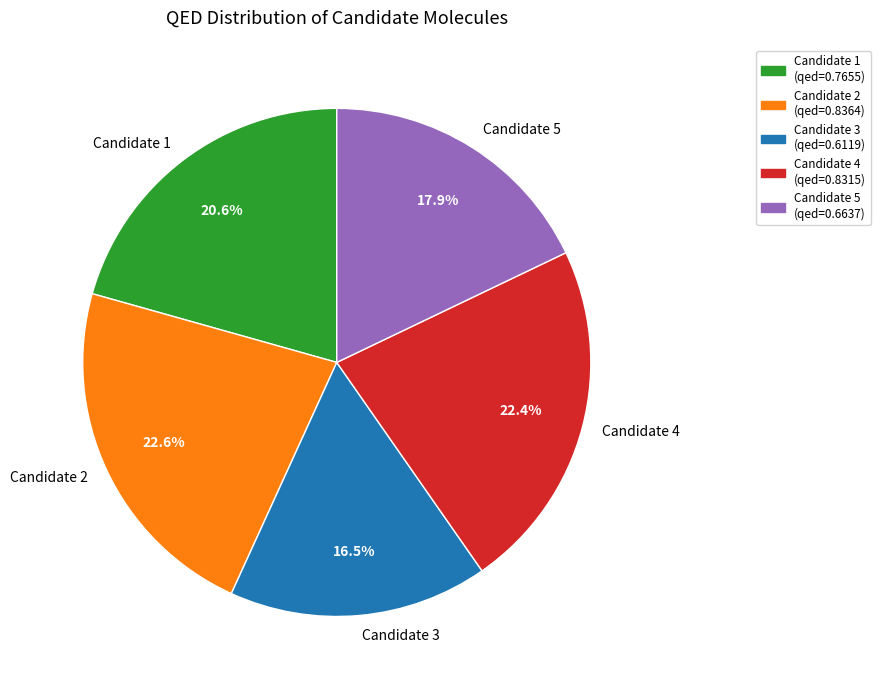

What percentage is NOT represented by Candidate 4?

77.6%